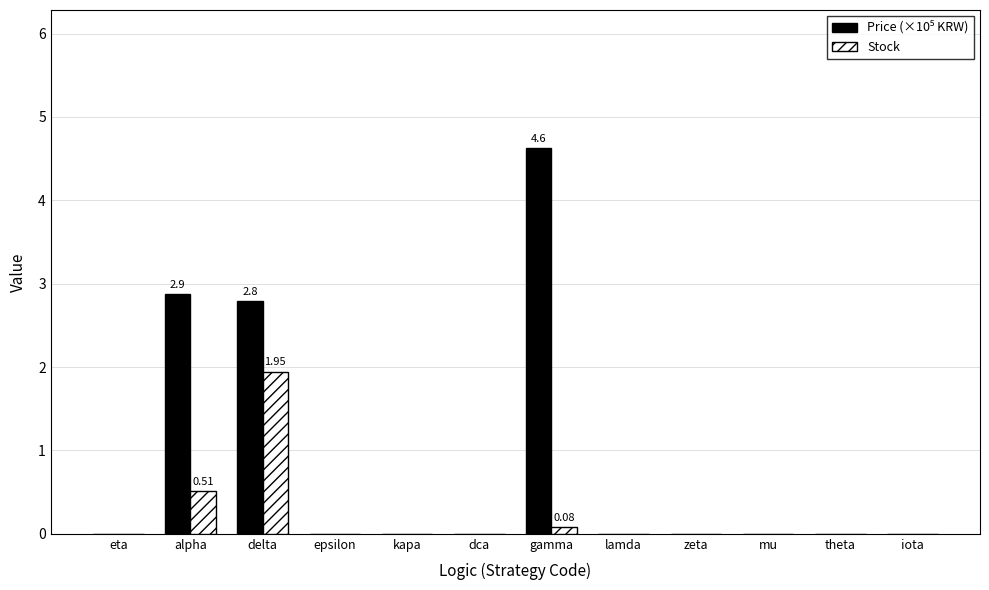

What is the average value of the Stock series?

0.2